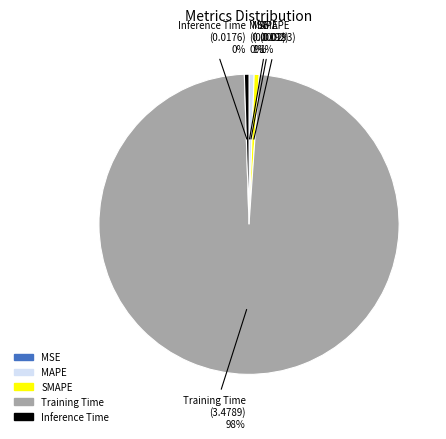

Does any single category account for the majority?

Yes